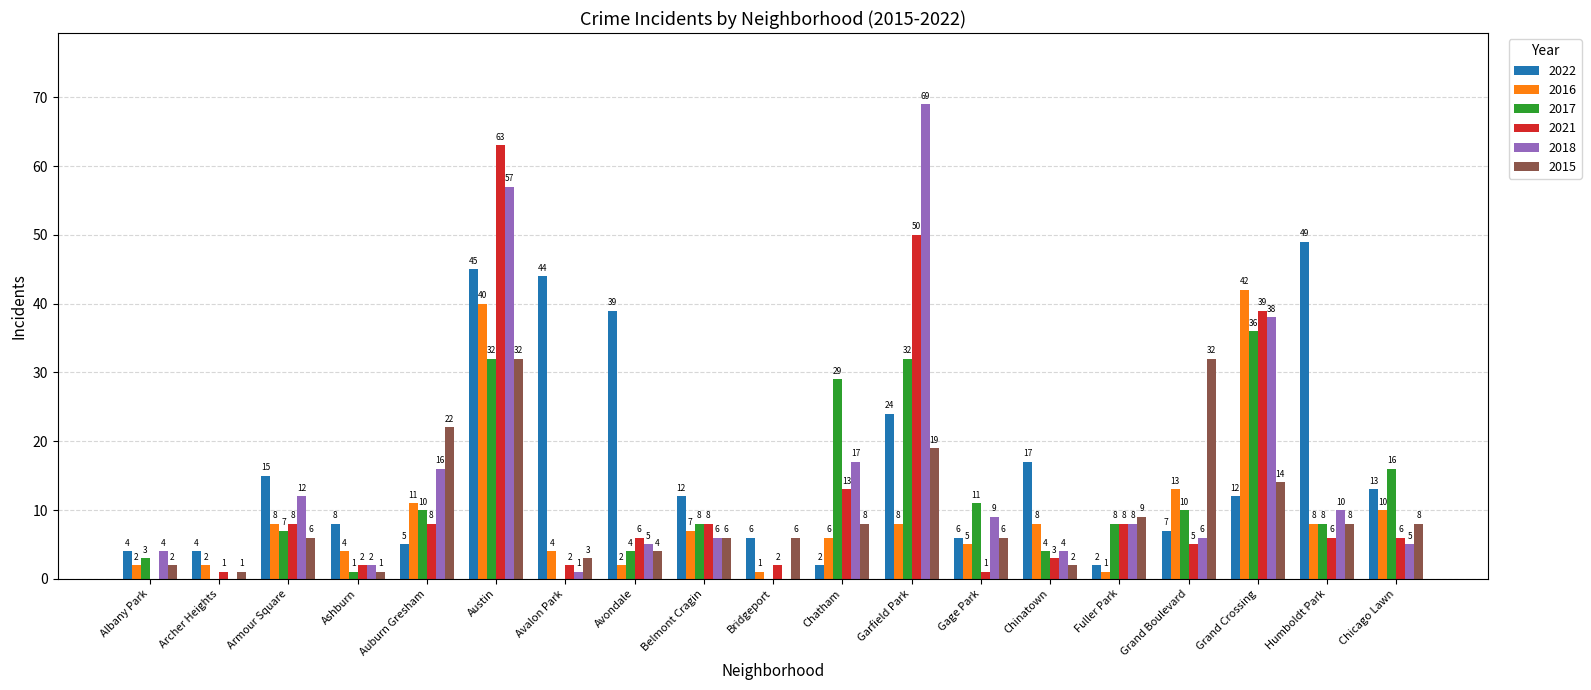

What is the sum of the 2022 values at Ashburn and Austin?

53